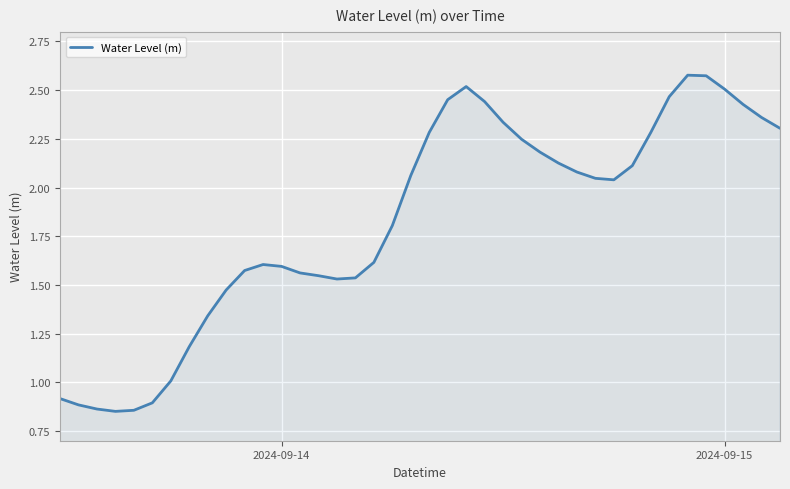

What is the difference between the second highest and second lowest values?

1.7